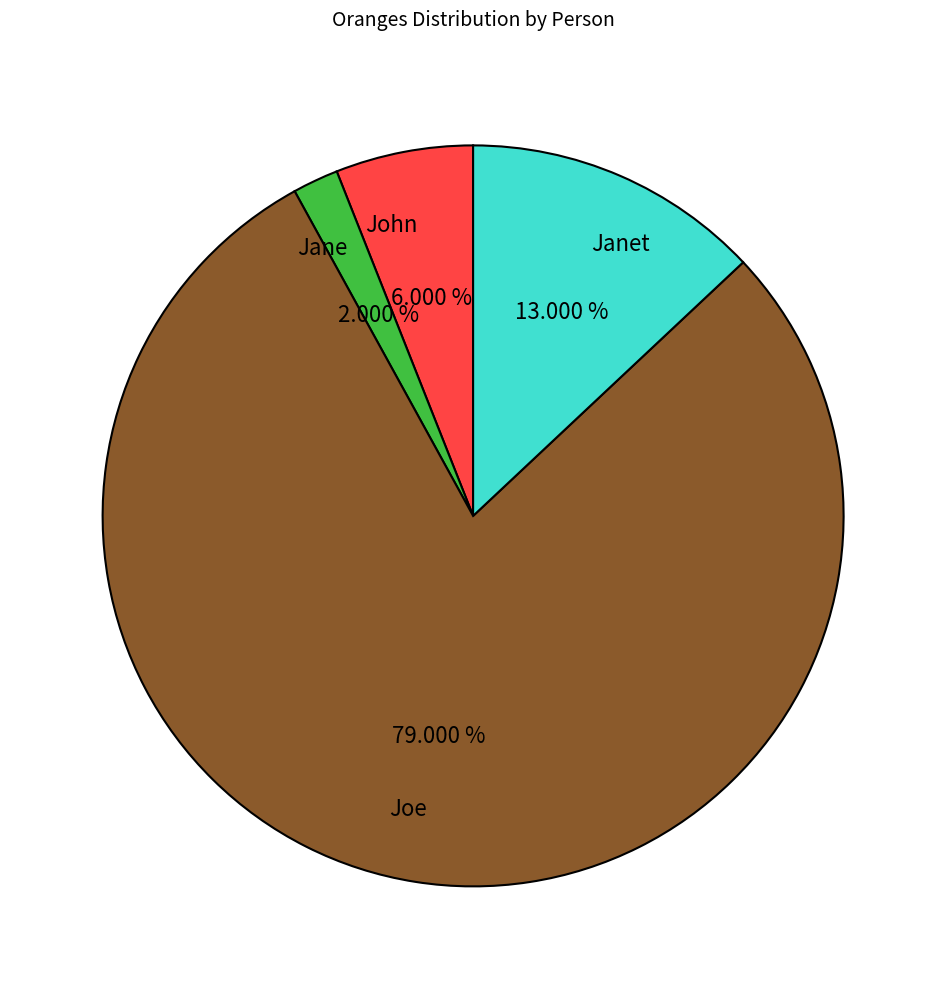

How many slices are in this pie chart?

4